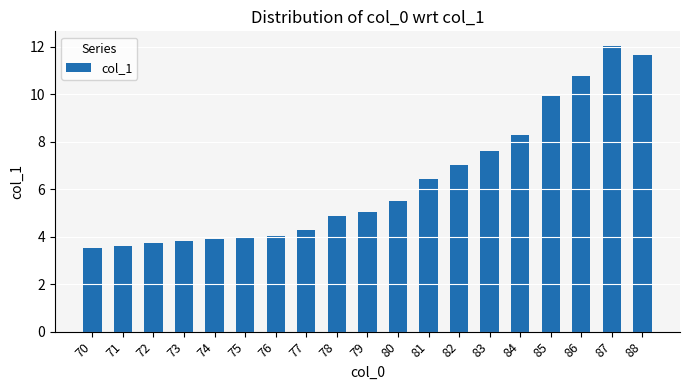

What is the ratio of the value at 70 to the value at 86?

0.3